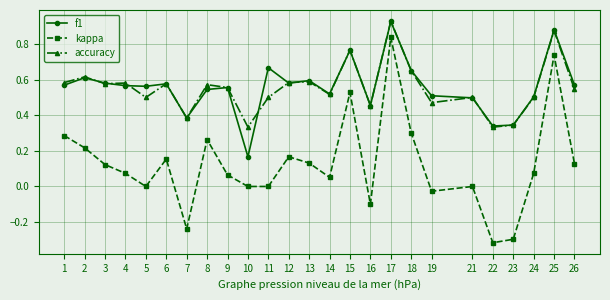

Is this an area chart (filled region under the line)?

No